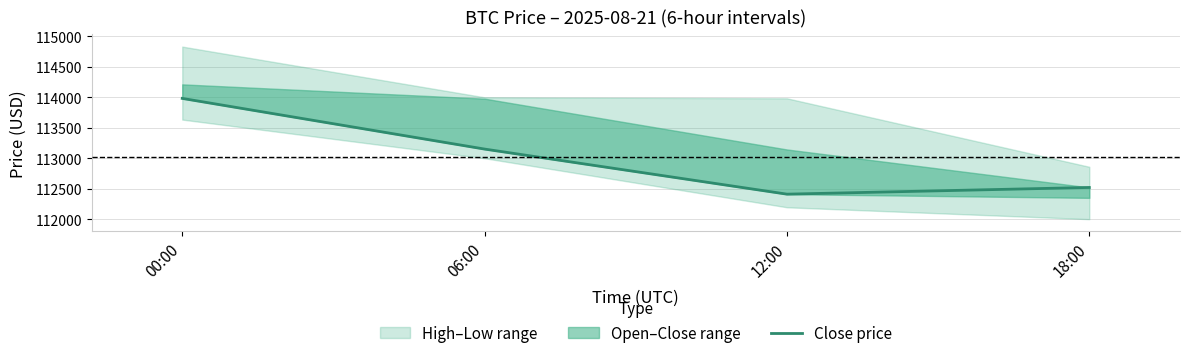

Rank the categories by value from highest to lowest.

00:00, 06:00, 18:00, 12:00